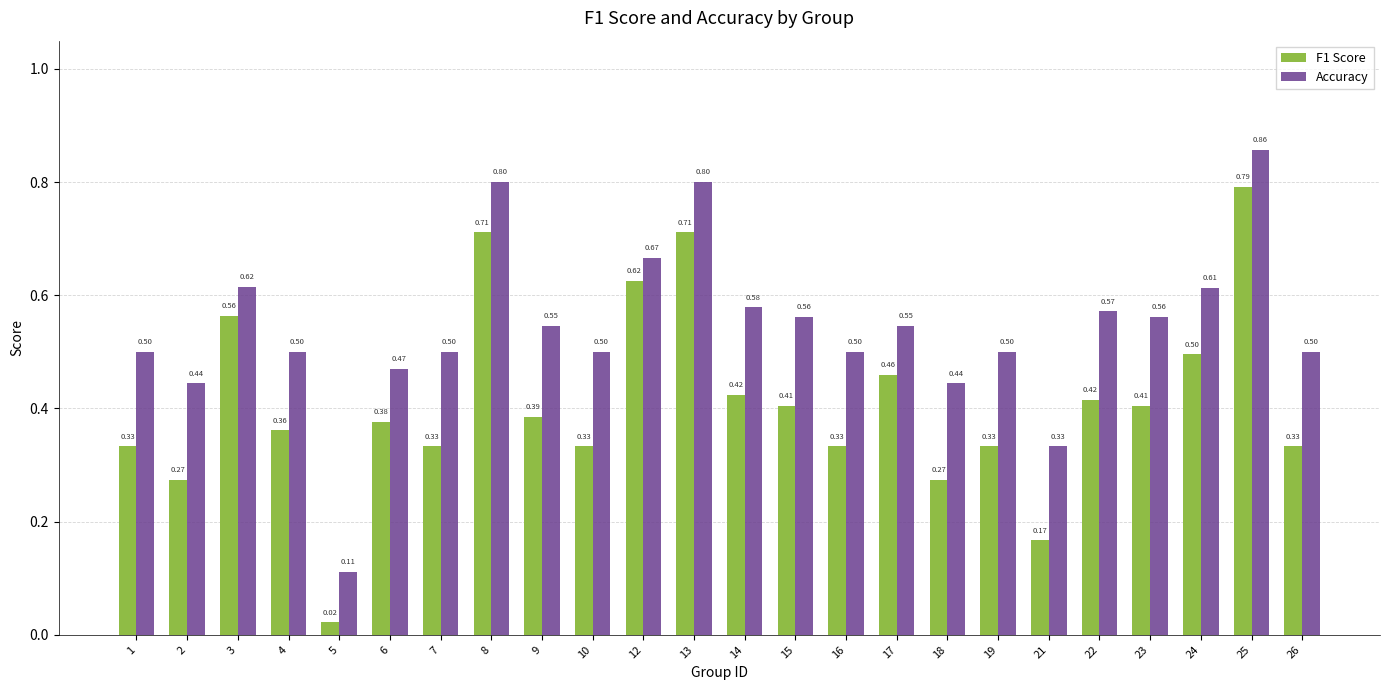

At which category is the sum across all series the highest?

25